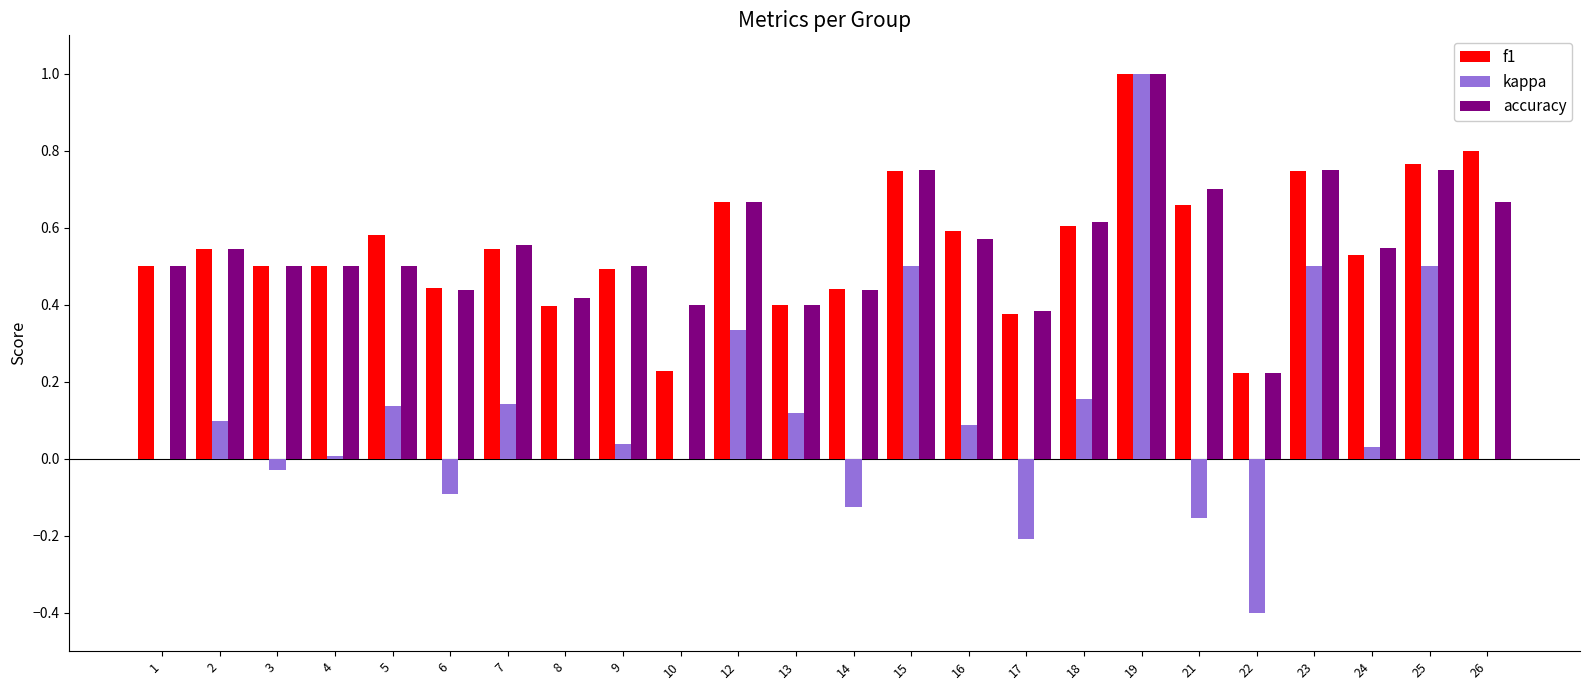

The value of kappa at 10 is 0.0. True or false?

True